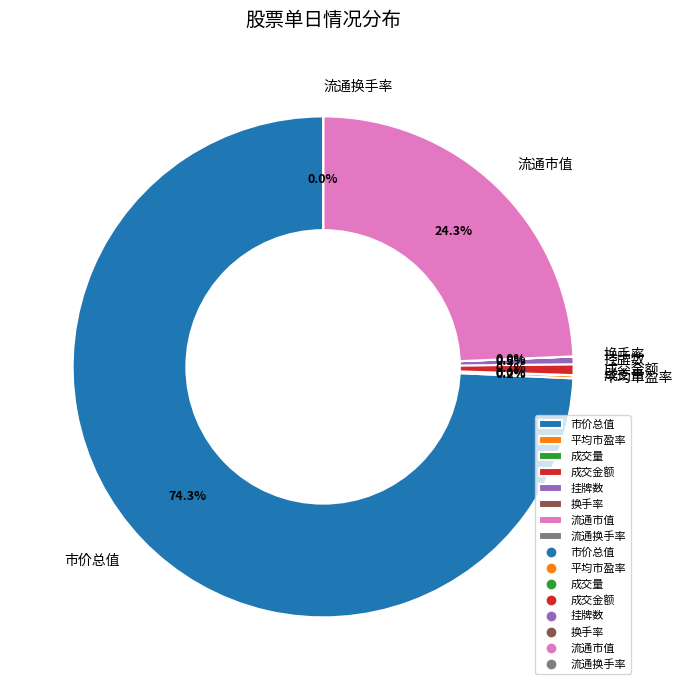

Which category has the biggest portion of the pie?

市价总值